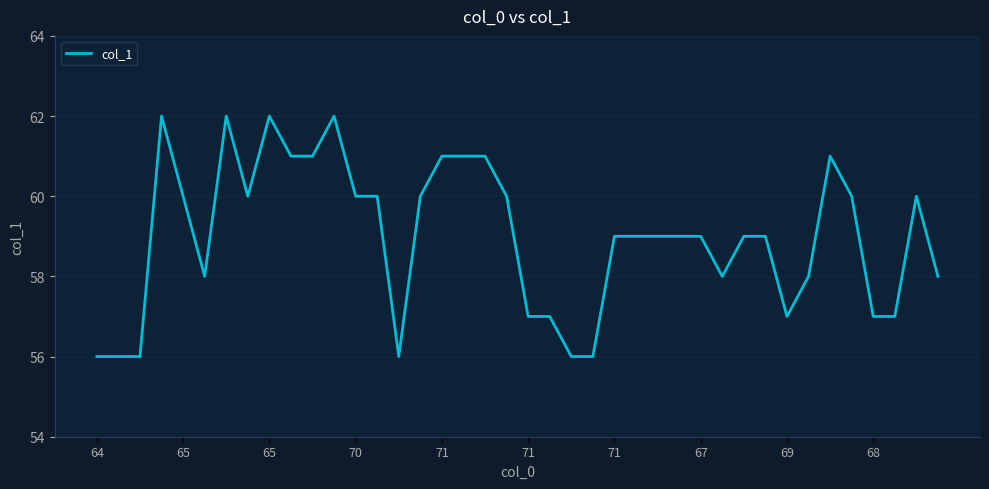

What is the difference between the maximum and minimum values?

6